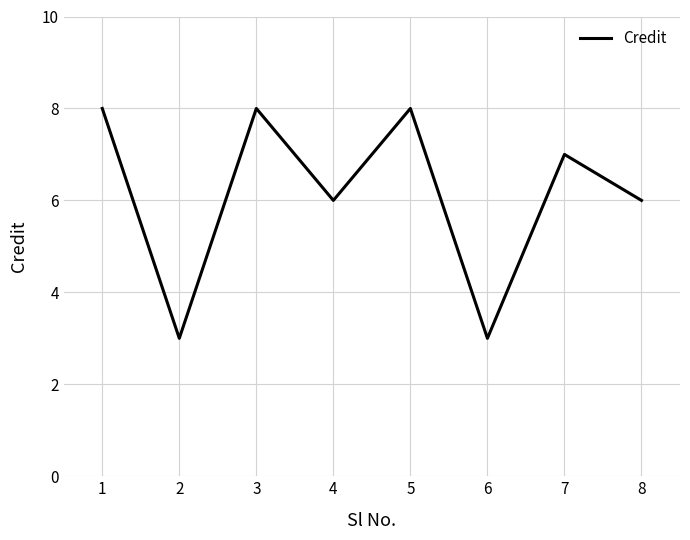

Where is the first local maximum?

3